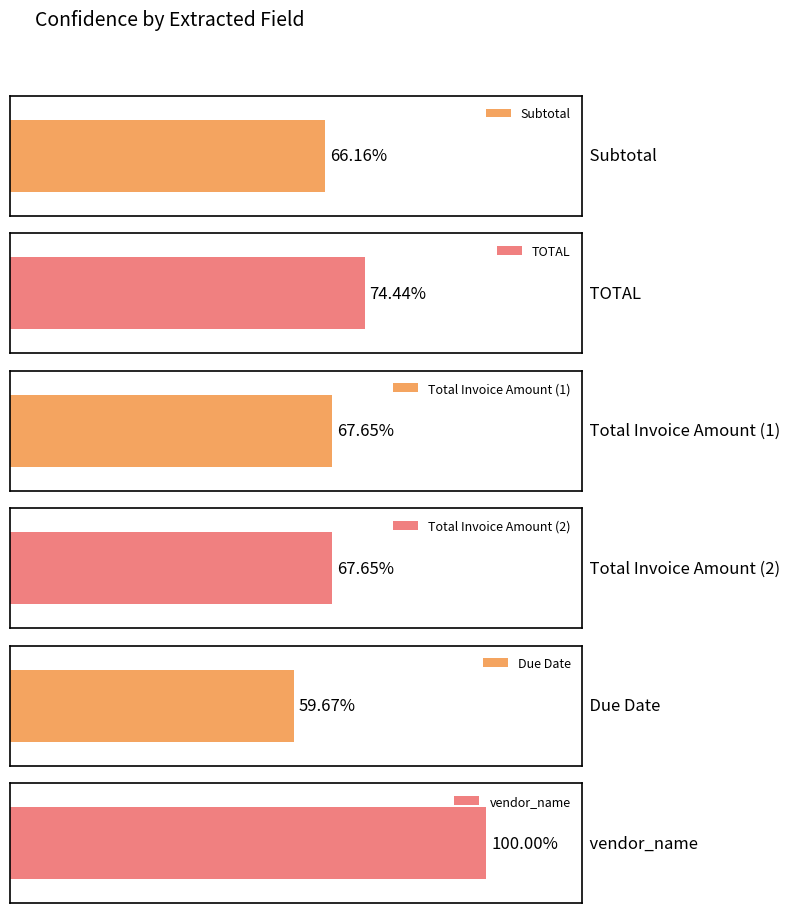

Which label corresponds to the largest value in the chart?

vendor_name